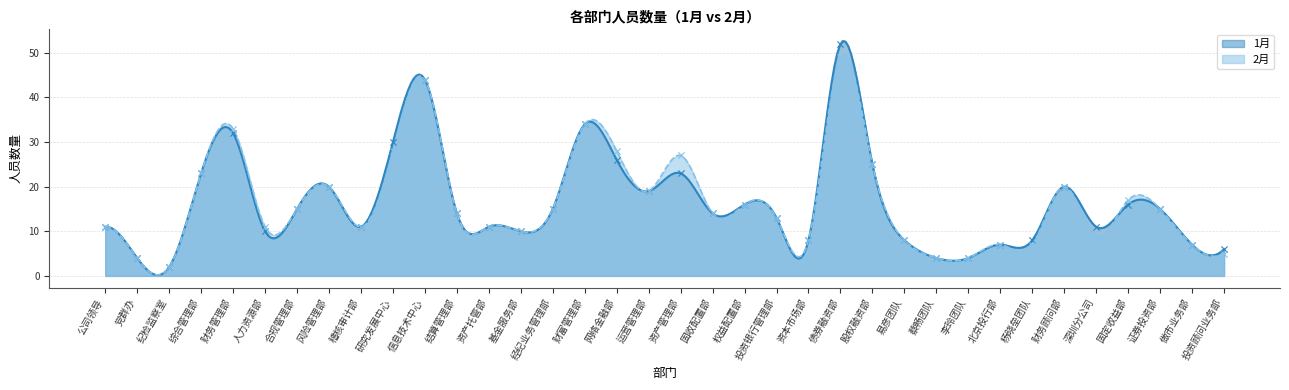

What are all the series names shown in the legend?

1月, 2月